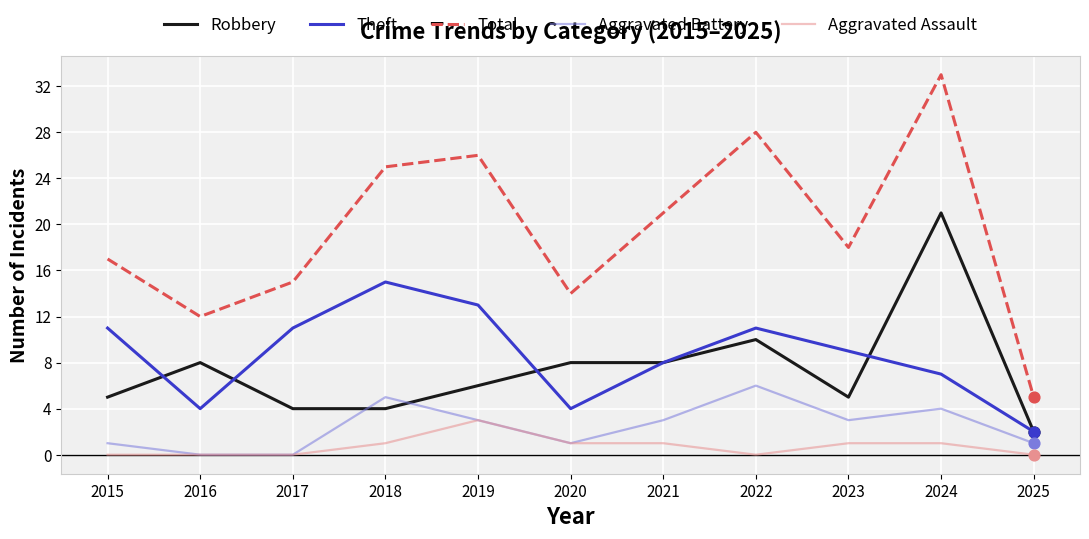

What is the total value across all series at 2023?

36